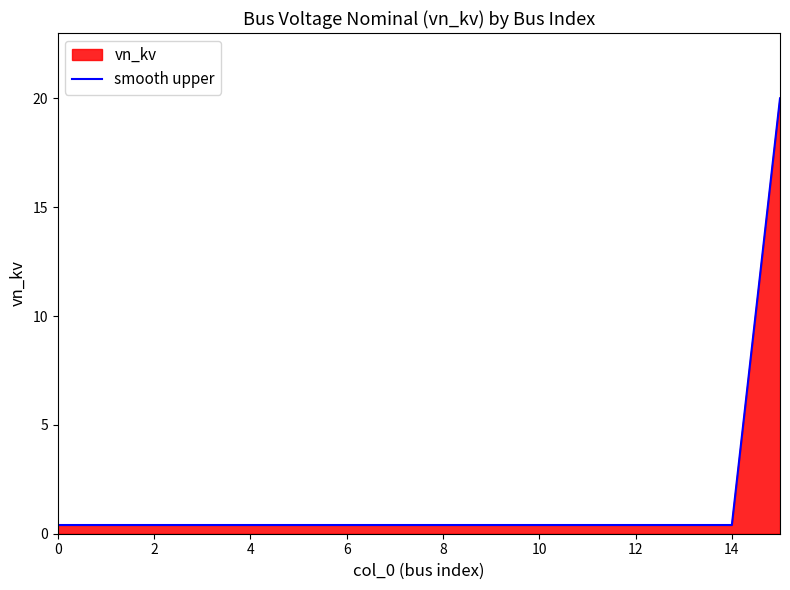

What is the label of the 11th point from the left?

10